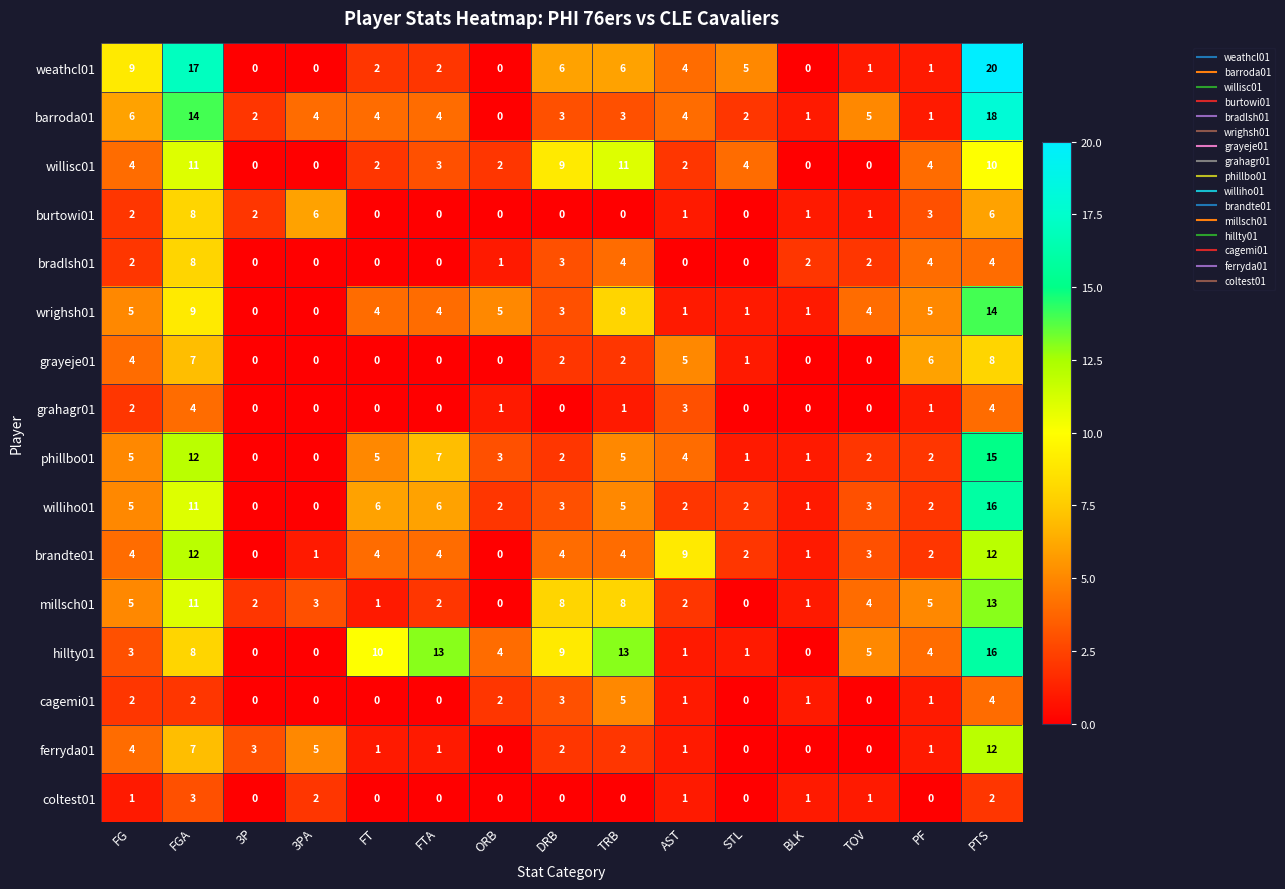

At which label does ferryda01 reach its peak?

PTS